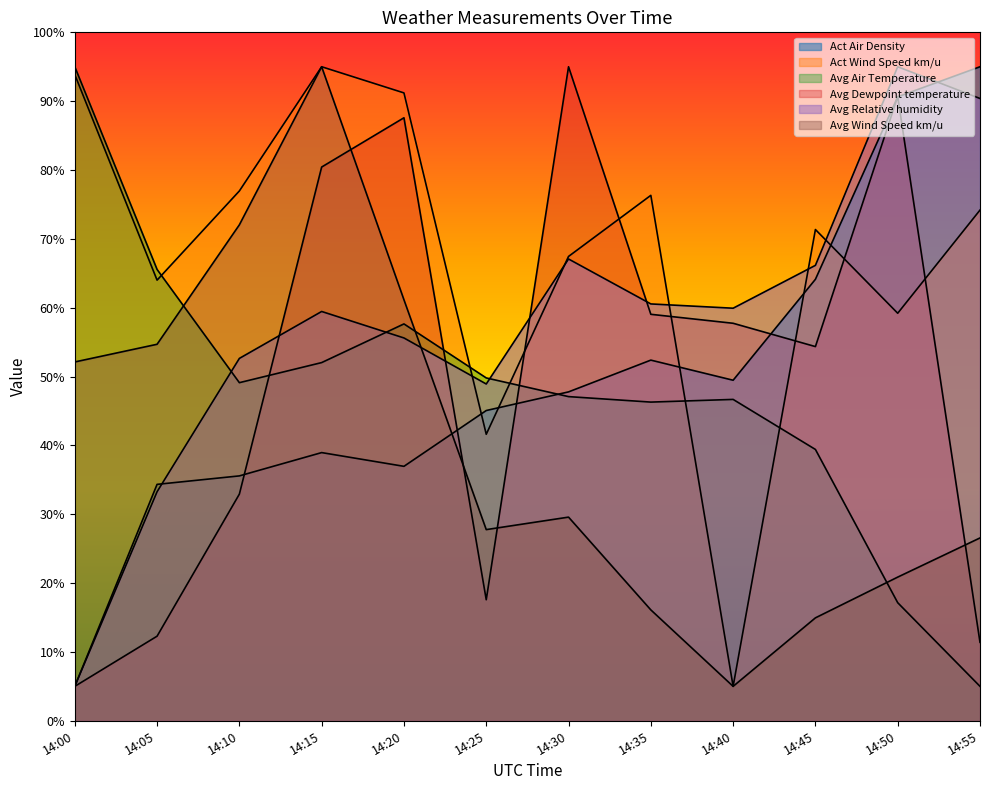

What is the difference between the second highest and minimum values in the Act Air Density series?

85.6